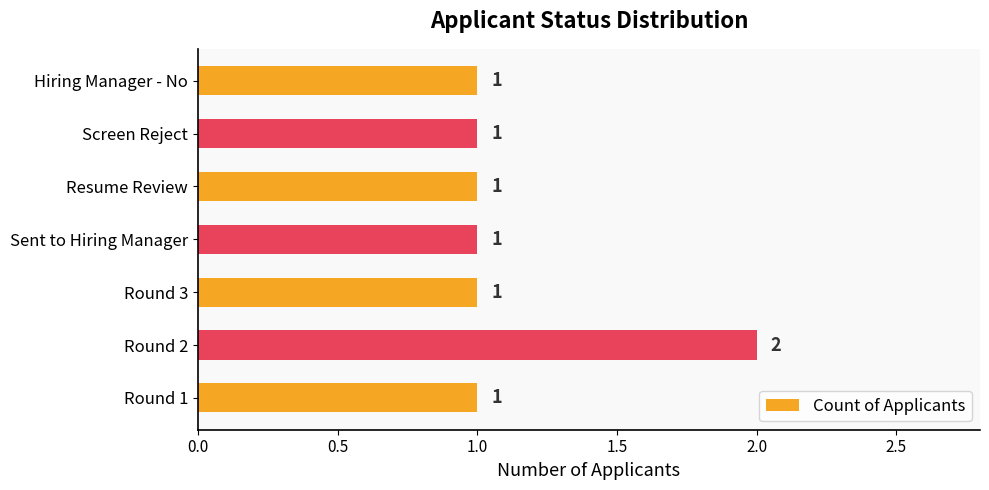

Are the bars grouped side by side (vs. stacked)?

No